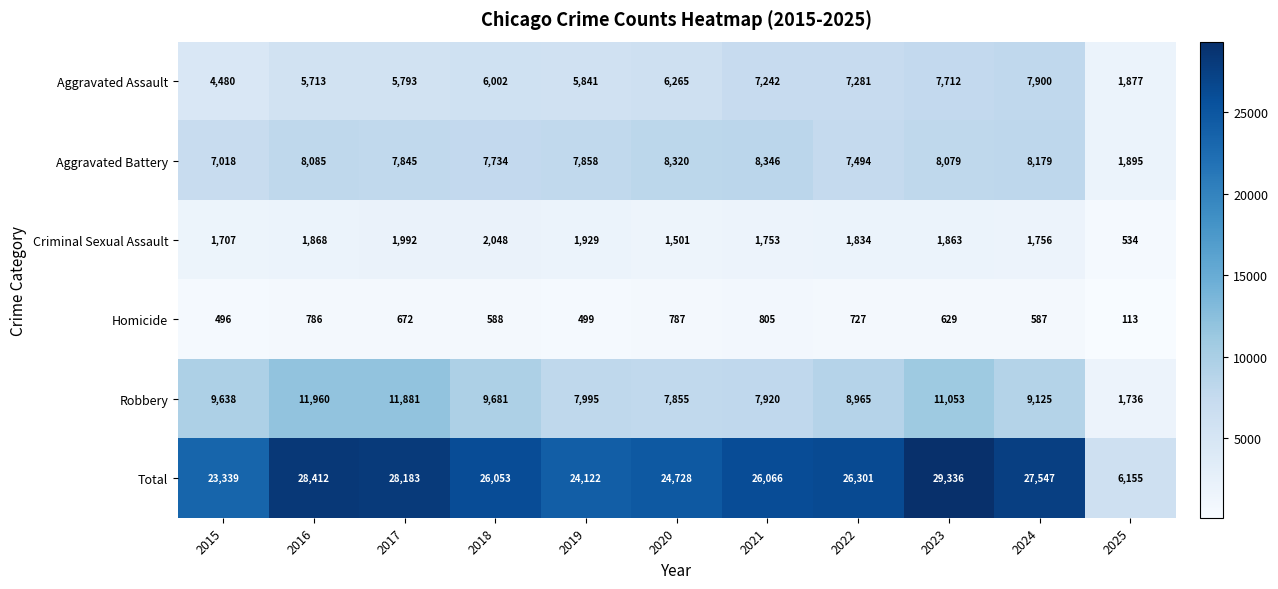

Rank the series by their maximum value, from lowest to highest.

Homicide, Criminal Sexual Assault, Aggravated Assault, Aggravated Battery, Robbery, Total